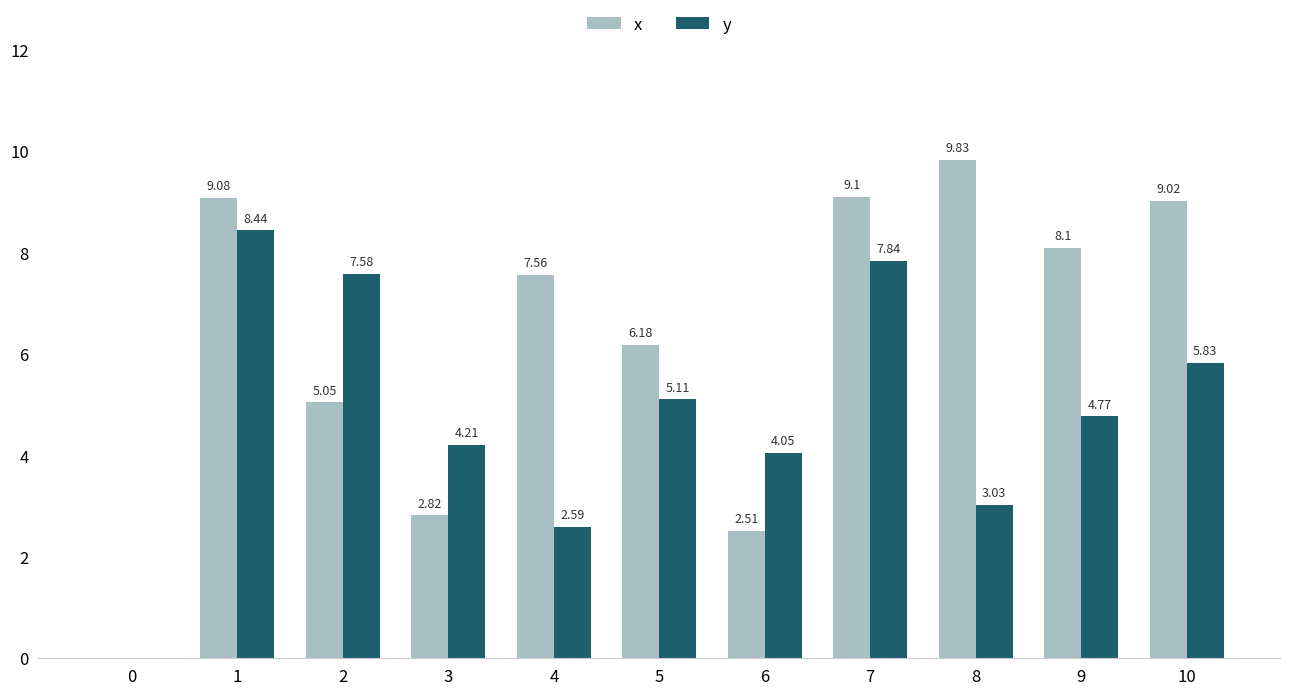

The value of x at 8 is 14.0. True or false?

False